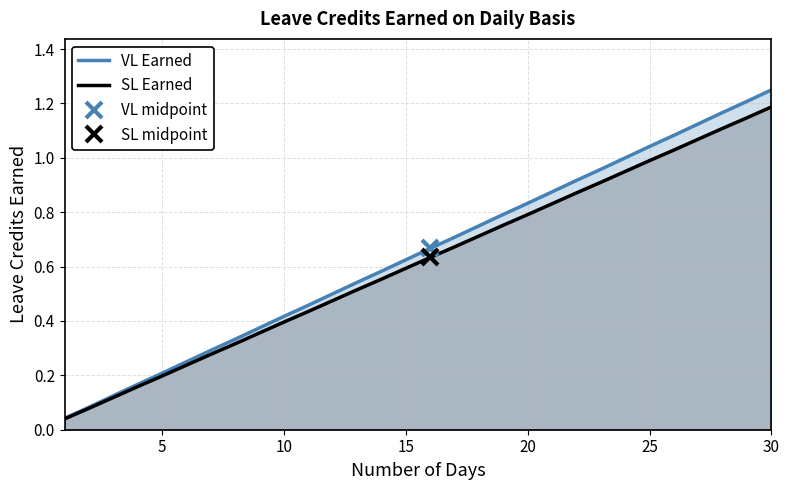

Is it true that SL Earned equals 0.2 at 20?

False